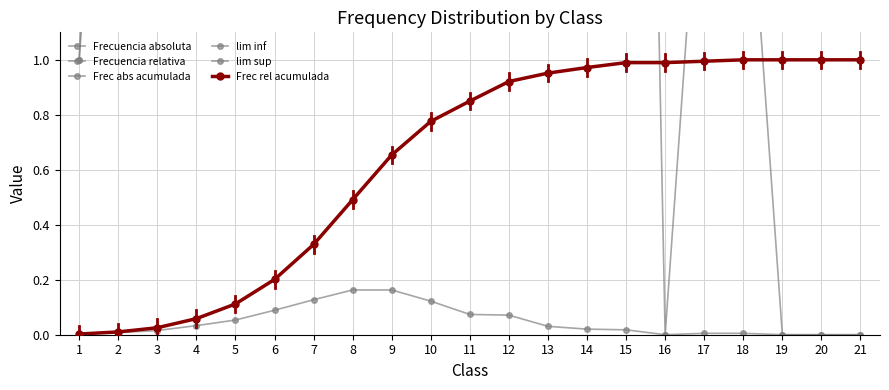

True or false: Frec rel acumulada has more than 2 interior local peaks.

False